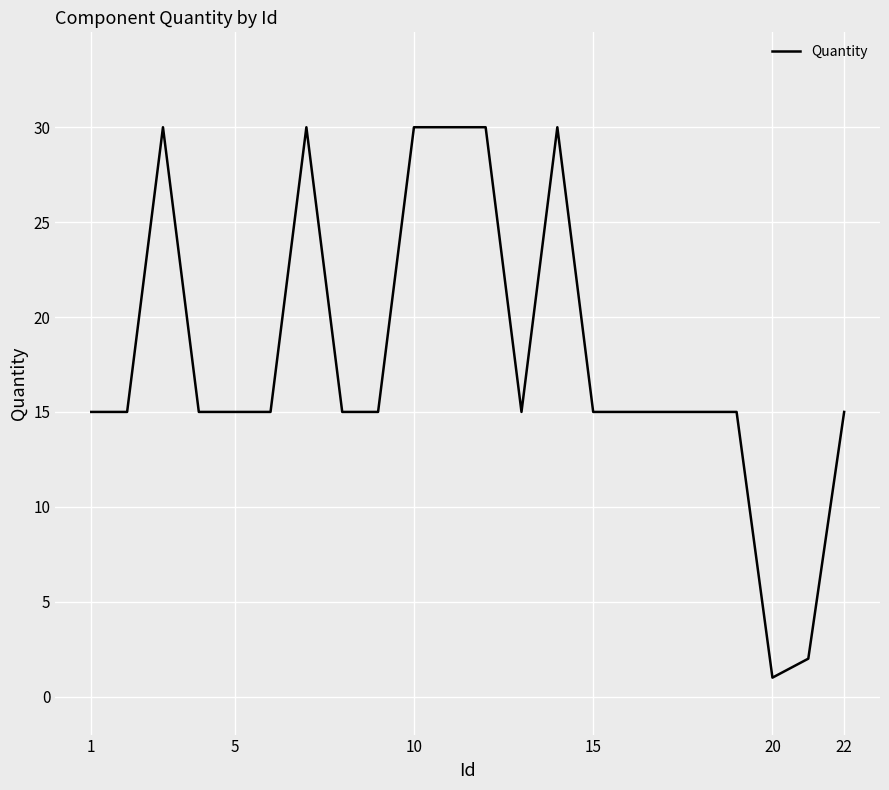

How many values are between 15 and 30?

20